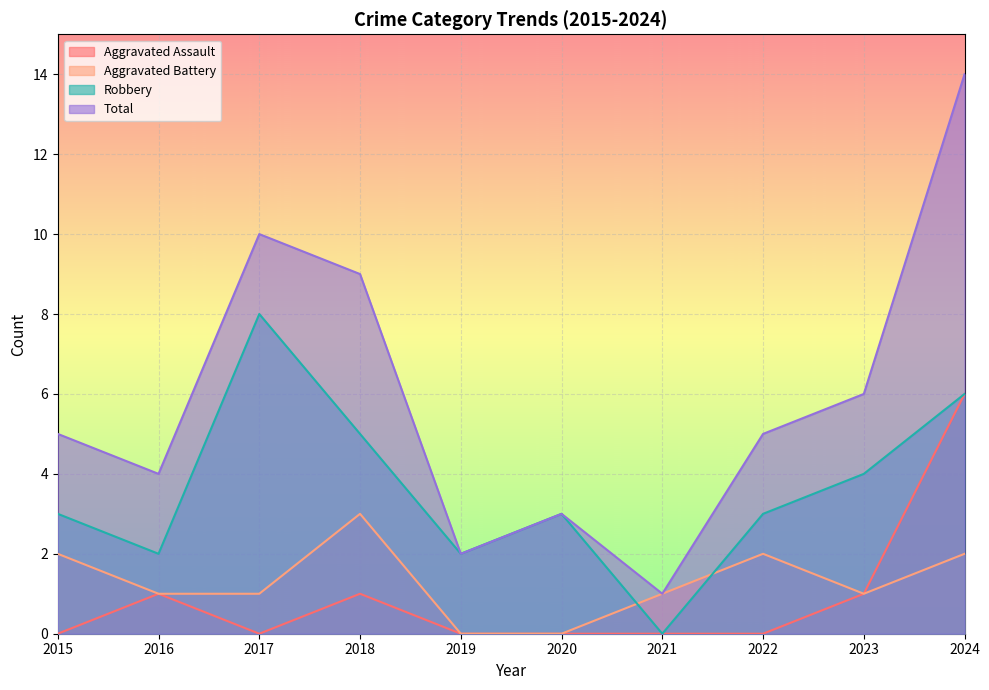

Is it true that Aggravated Battery equals 2 at 2015?

True